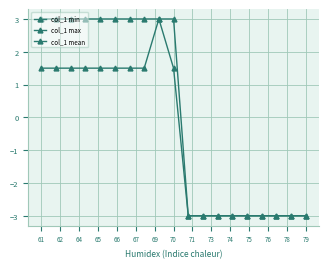

Rank the series by their average value, from highest to lowest.

col_1 min, col_1 max, col_1 mean